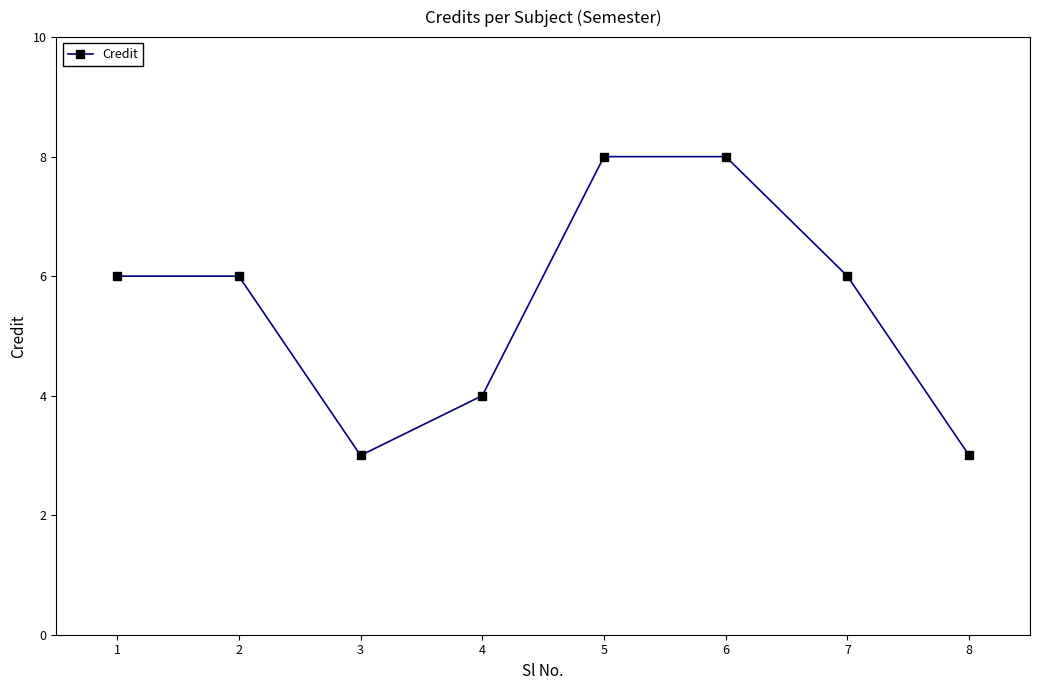

What is the maximum value shown in the chart?

8